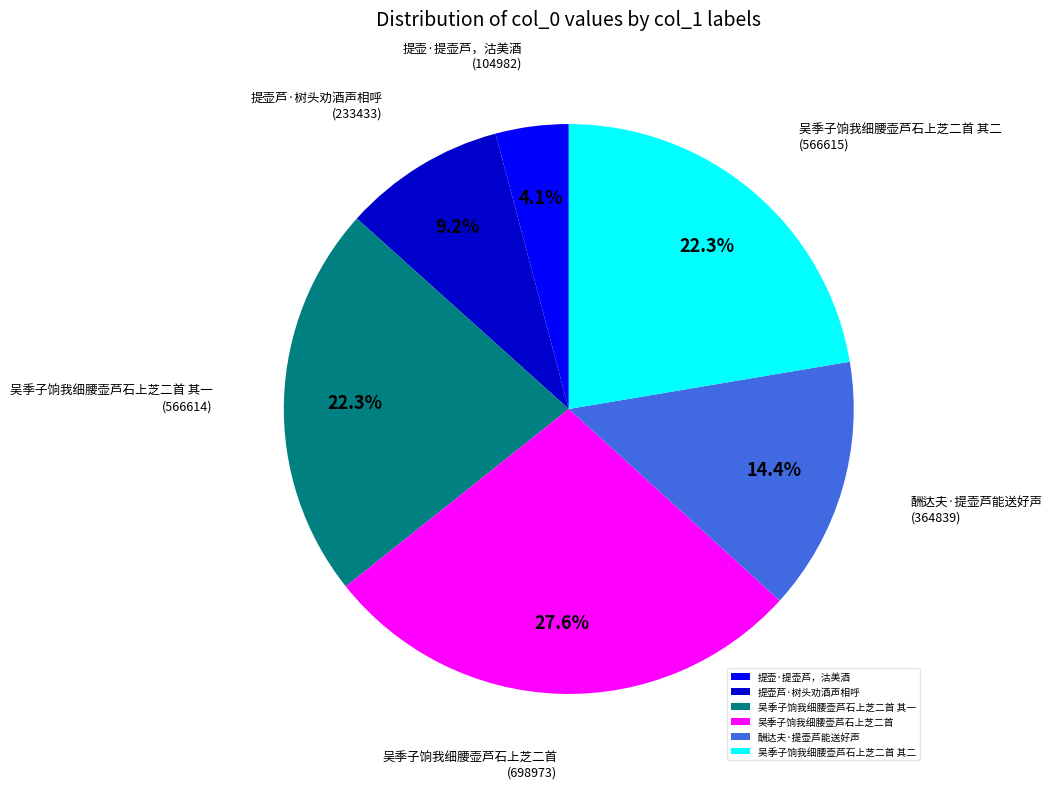

How many segments does this pie chart have?

6